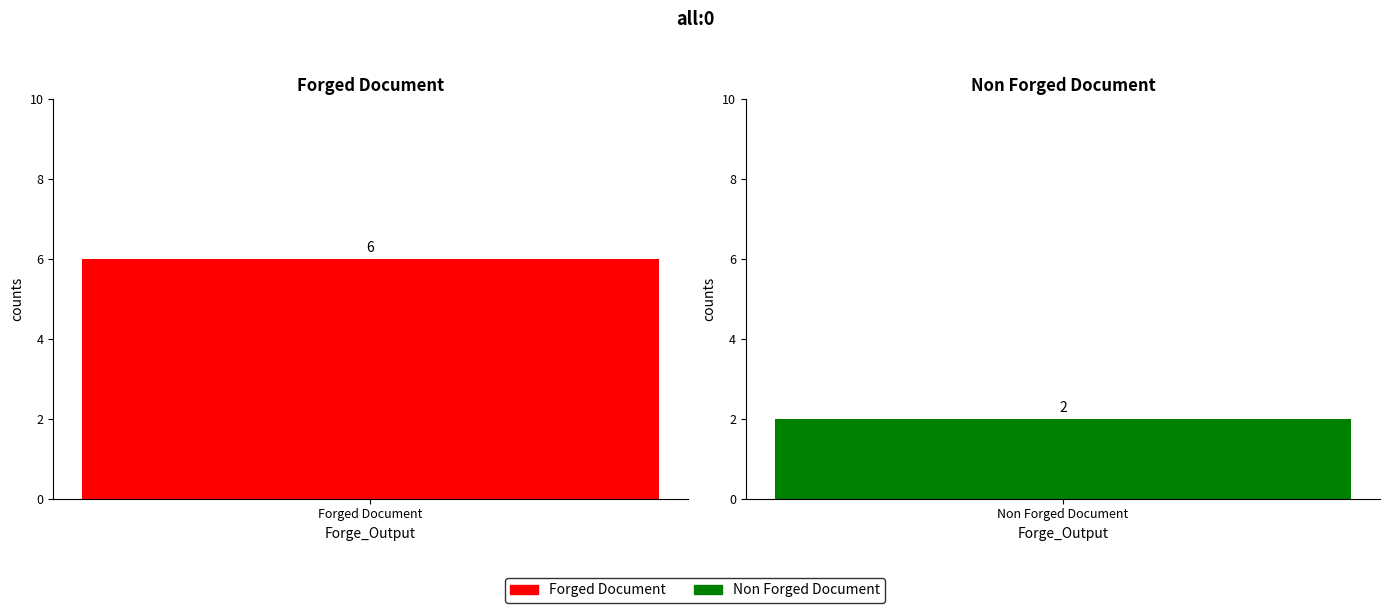

At which label is Non Forged Document closest to 1?

Forged Document